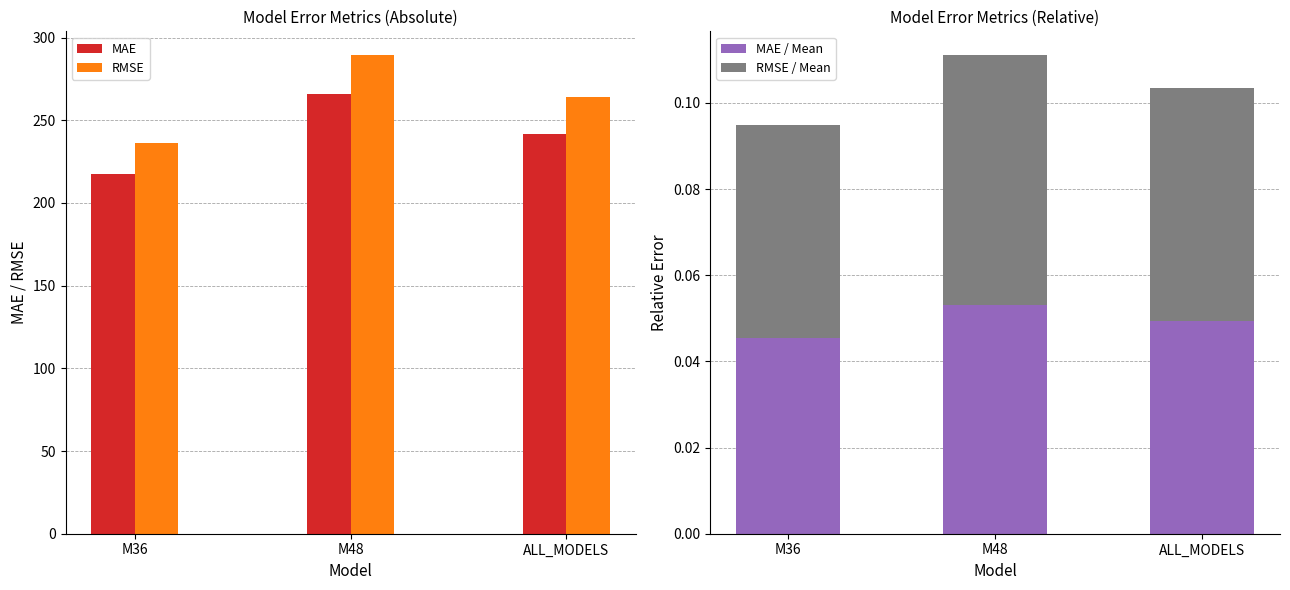

Are the bars horizontal?

No